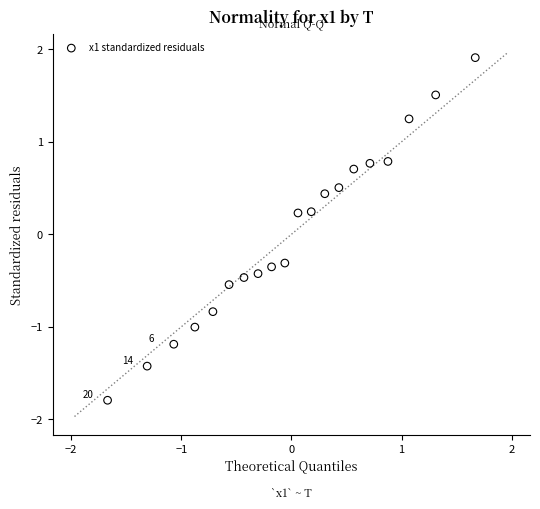

What is the range of Y values (max minus min)?

3.7